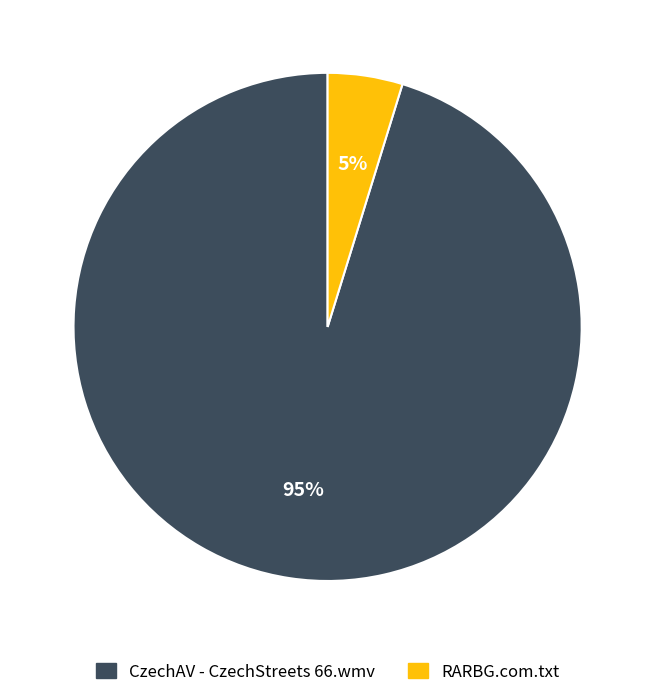

To the nearest percent, what portion does RARBG.com.txt represent?

5%